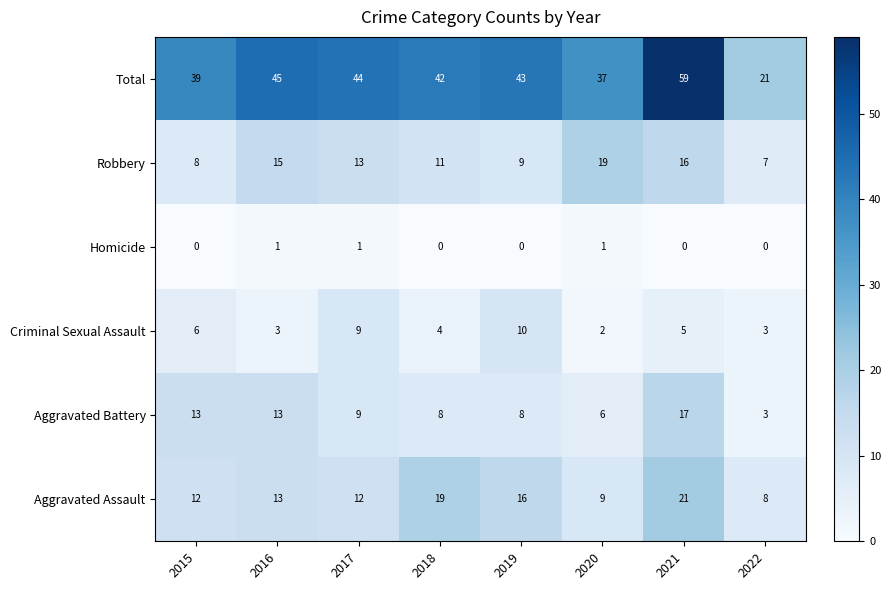

What is the maximum value shown in the chart?

59